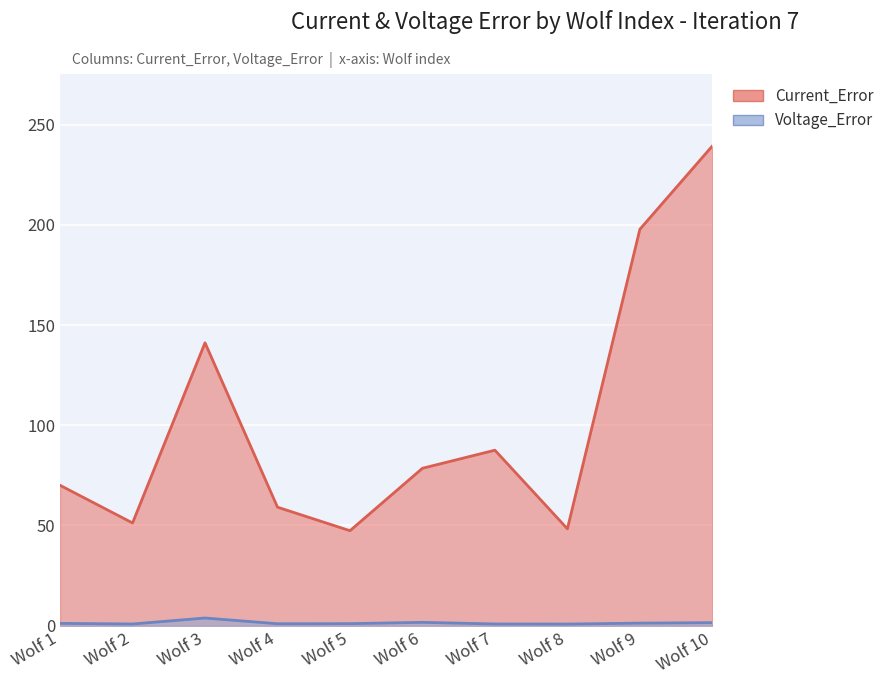

Is it true that Voltage_Error equals 0.9 at Wolf 2?

True